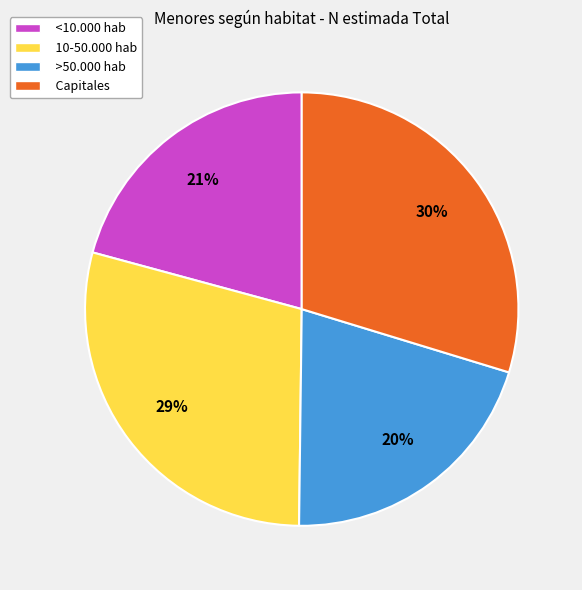

Is there a majority slice in this chart?

No